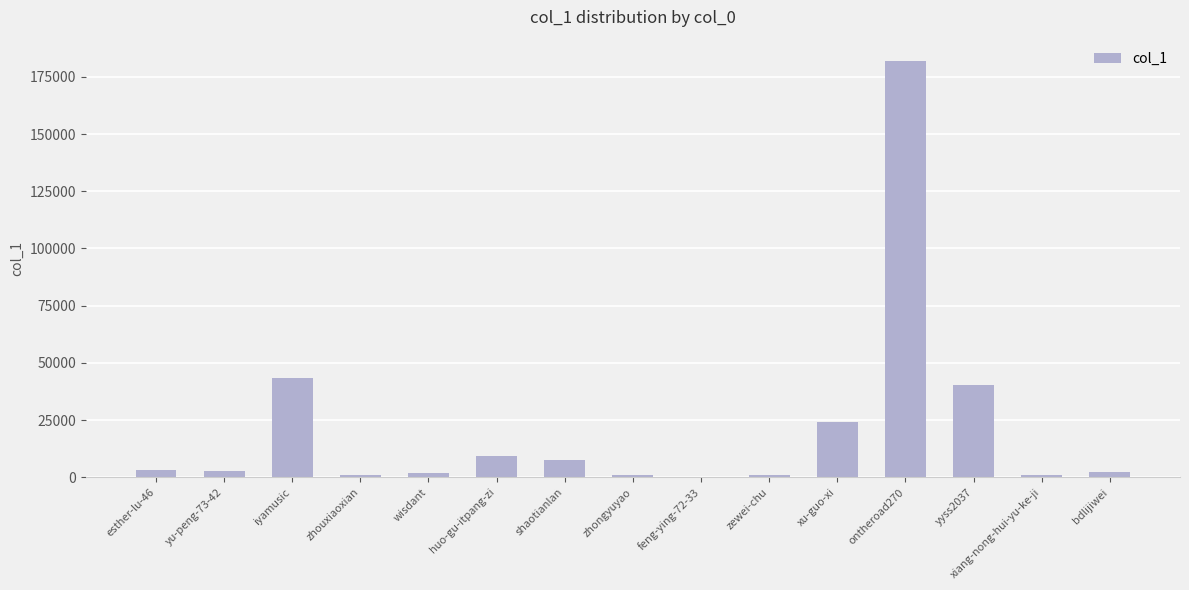

The value at esther-lu-46 is 2992. True or false?

True